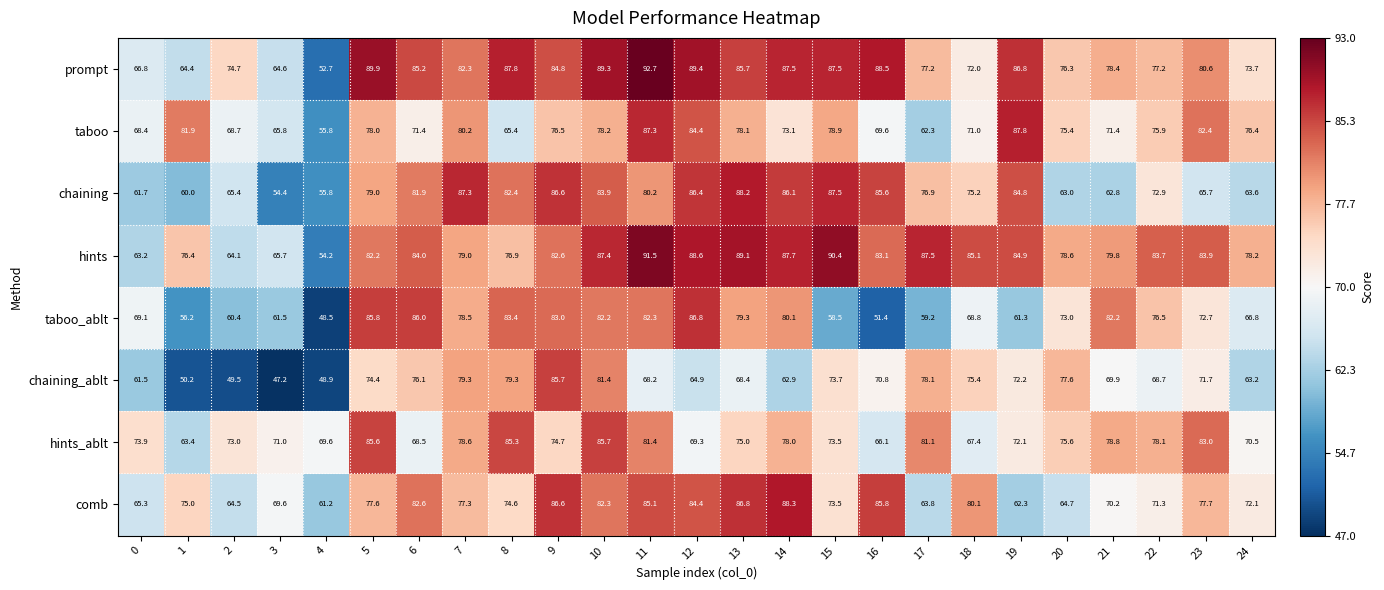

True or false: taboo_ablt has a value of 85.8 at 5.

True